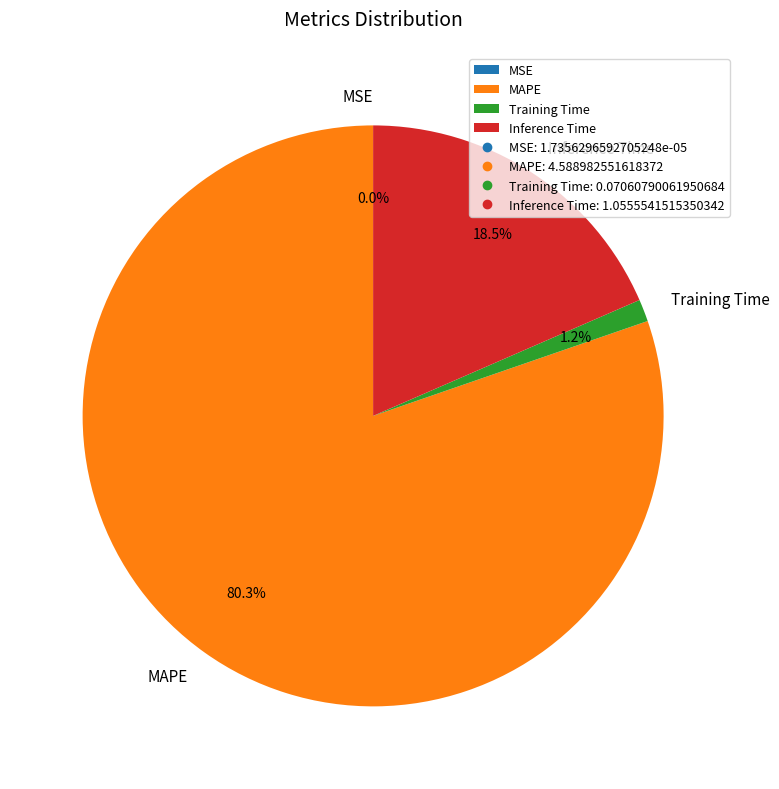

Between Training Time and Inference Time, which is larger?

Inference Time